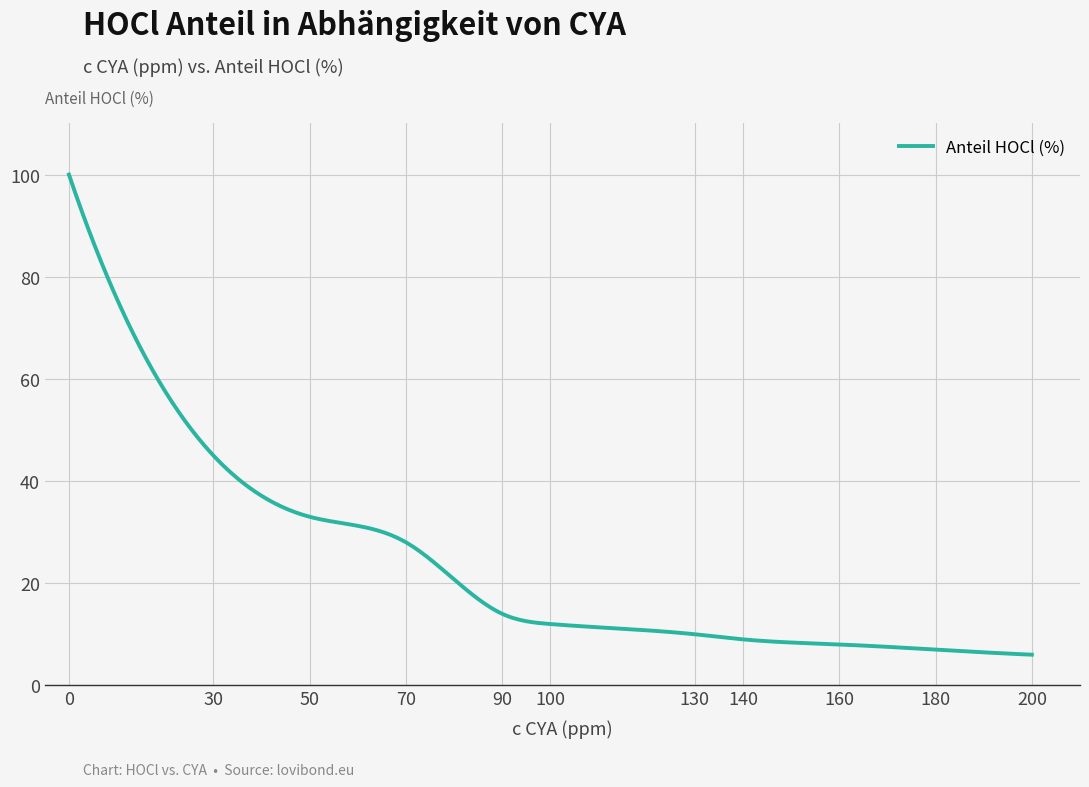

What is the maximum value shown in the chart?

100.0